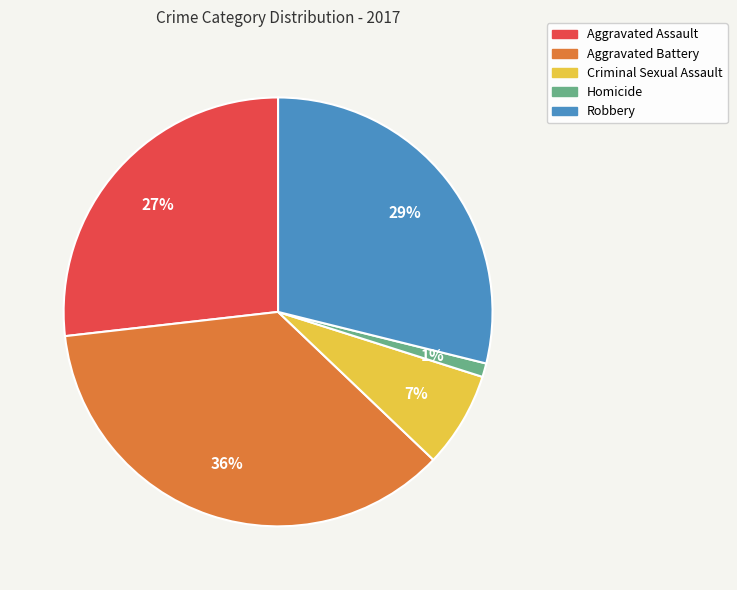

True or false: Aggravated Assault accounts for 13% of the total.

False